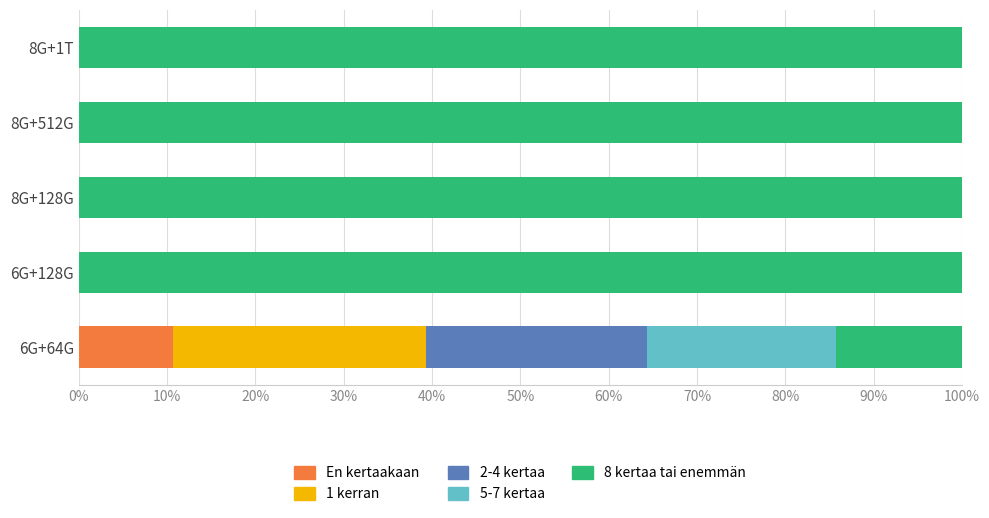

What is the total value across all series at 8G+128G?

100.0